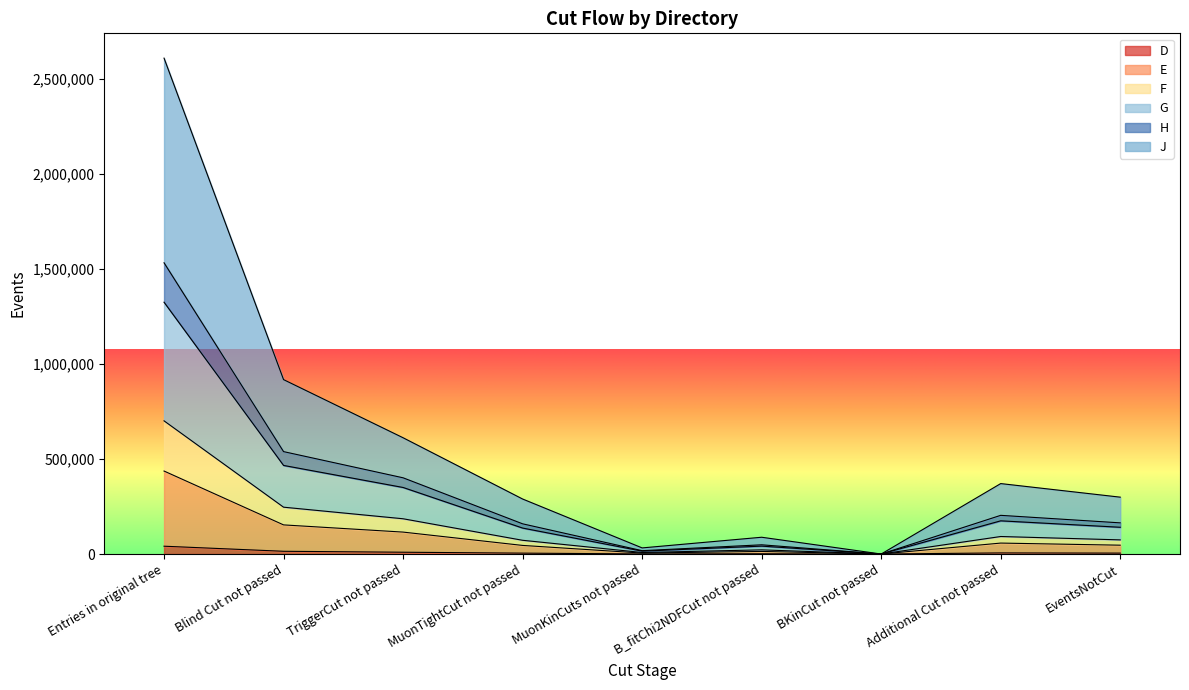

List the labels in order of G value, largest first.

Entries in original tree, Blind Cut not passed, TriggerCut not passed, Additional Cut not passed, EventsNotCut, MuonTightCut not passed, B_fitChi2NDFCut not passed, MuonKinCuts not passed, BKinCut not passed